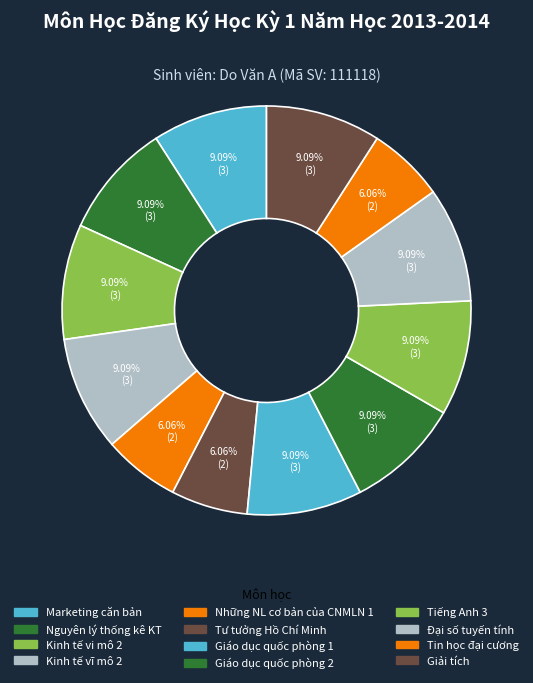

To the nearest percent, what is the difference between the largest and smallest slice percentages?

3%